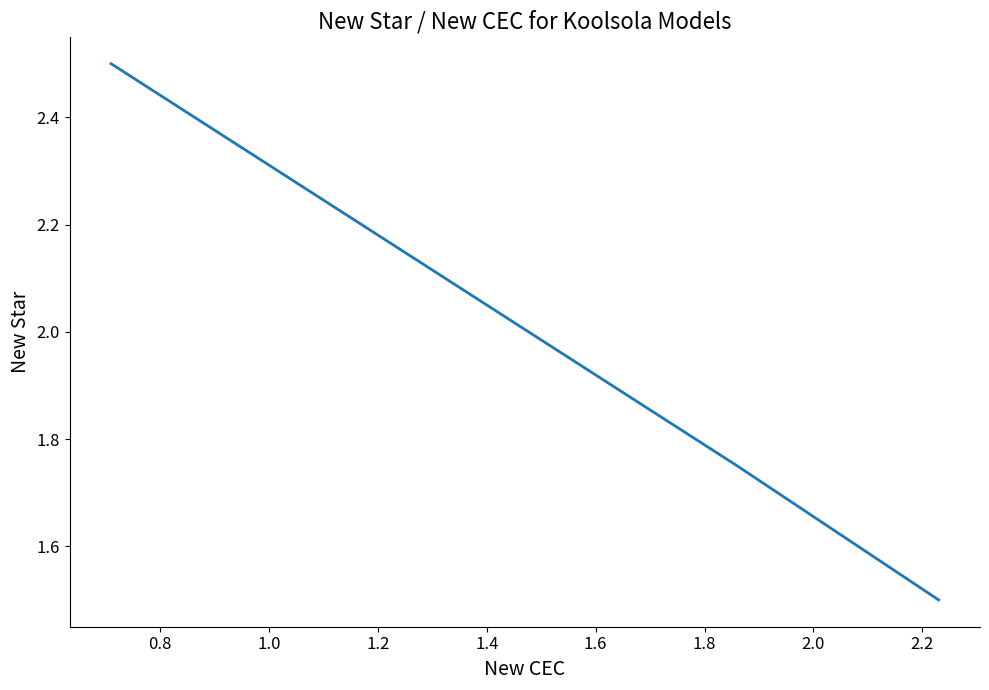

What is the smallest value displayed?

1.5